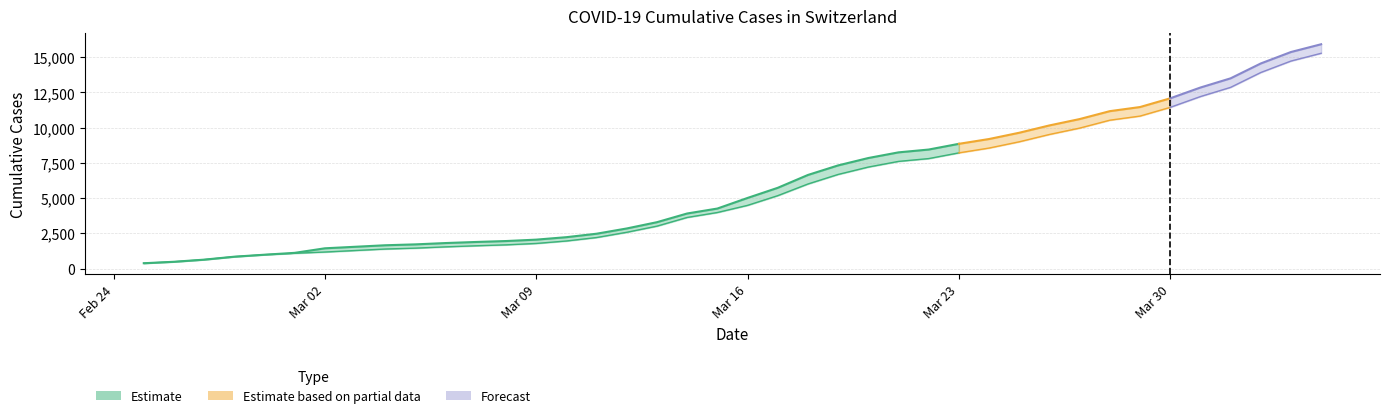

What is the difference between the GE values at 2020-02-28 and 2020-03-14?

2787